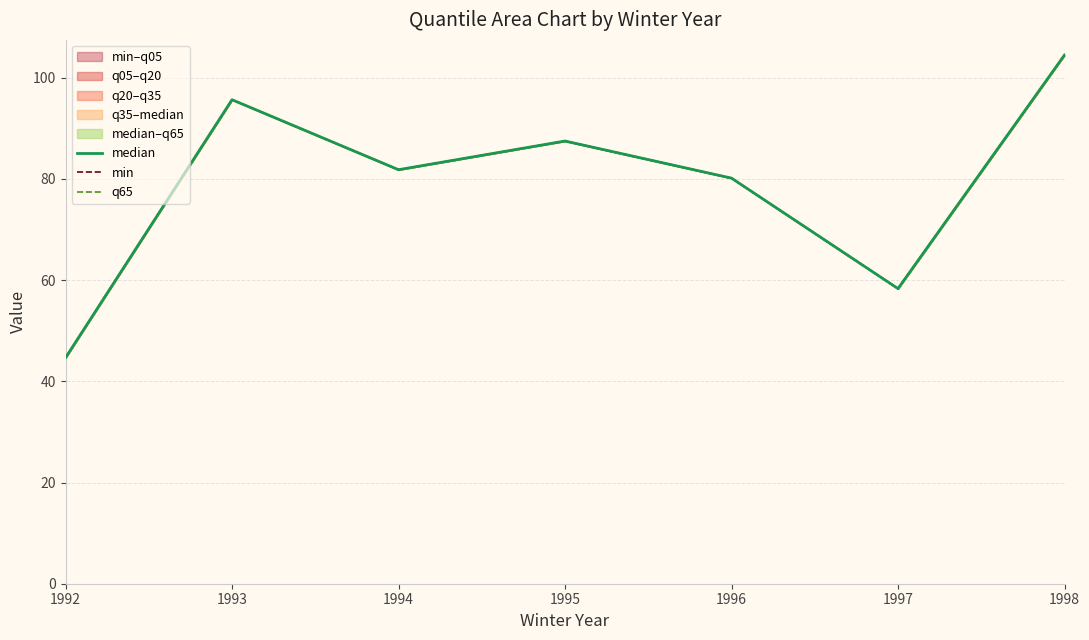

What is the maximum value shown in the chart?

104.5